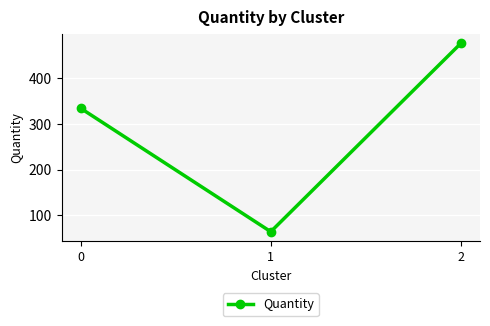

What is the greatest value displayed?

476.3